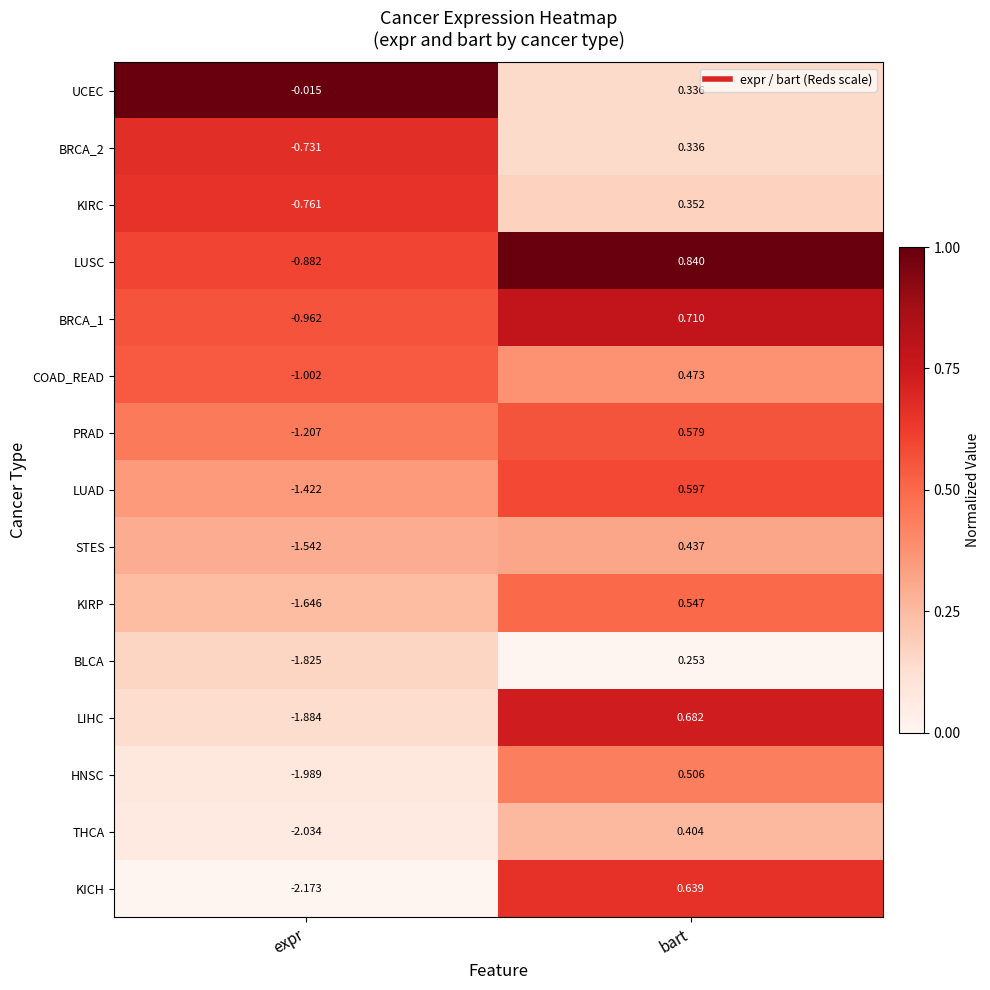

Between expr and bart, which series saw the biggest shift?

KICH